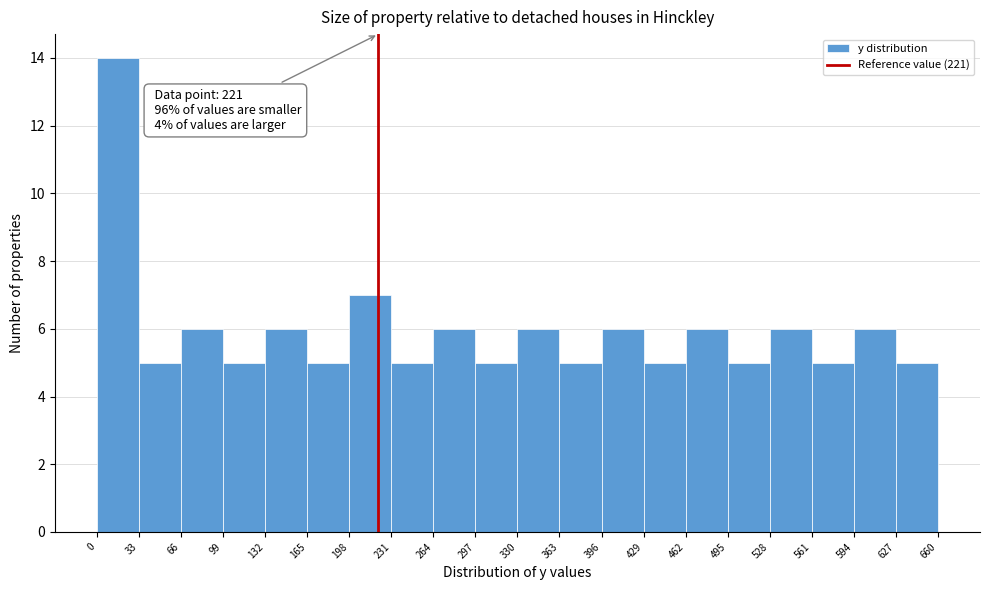

Which range on the x-axis has the tallest bar?

0 to 33